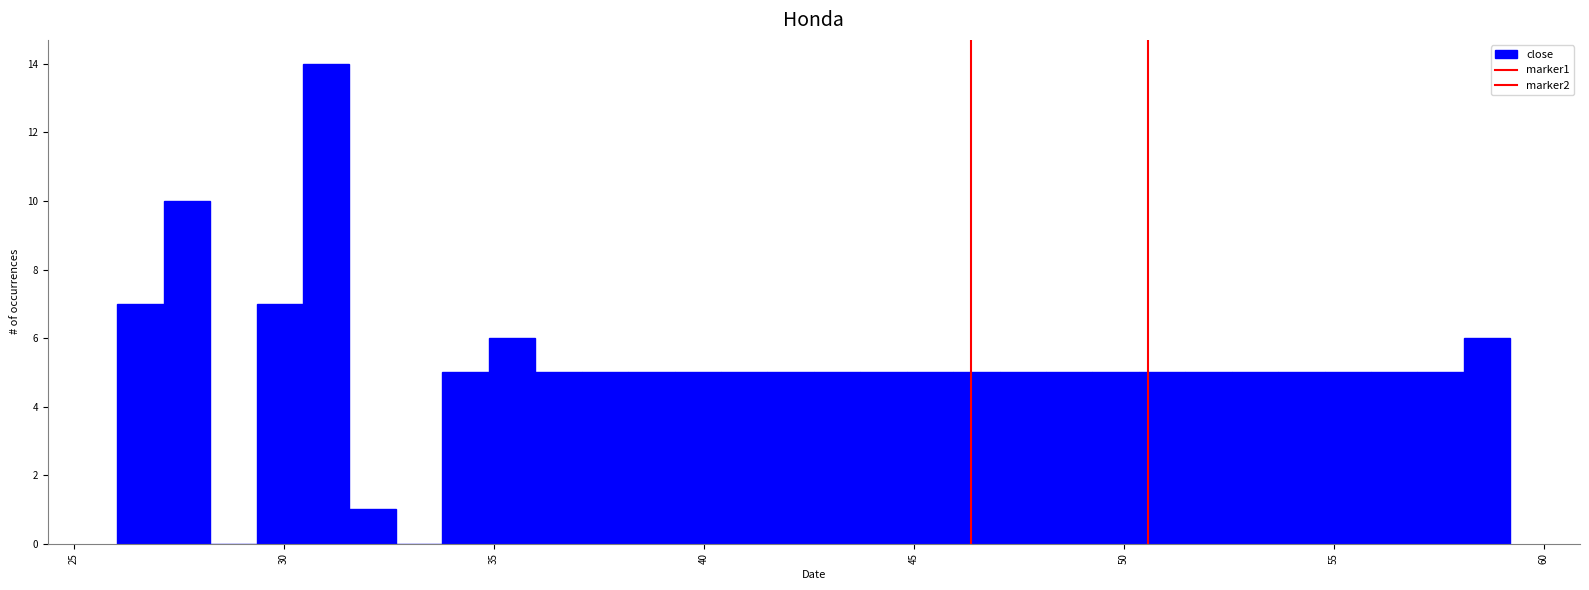

Read against the x-axis, roughly where is the centre of the tallest bar?

31.0